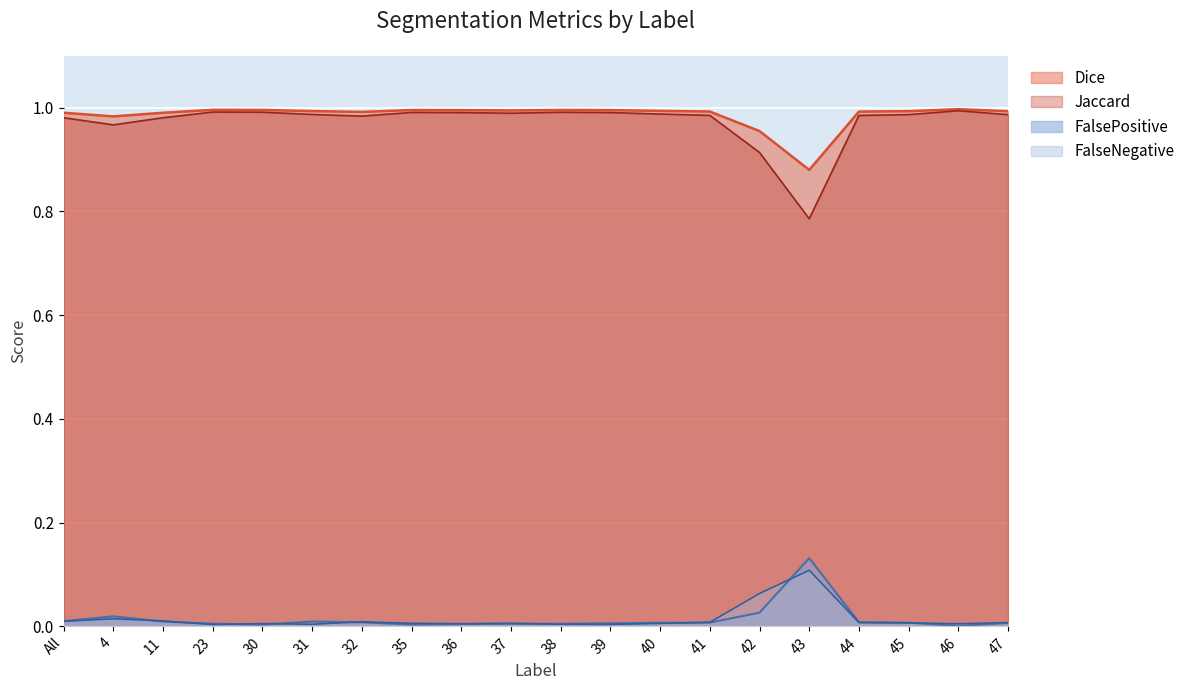

What is the sum of all Jaccard values?

19.5